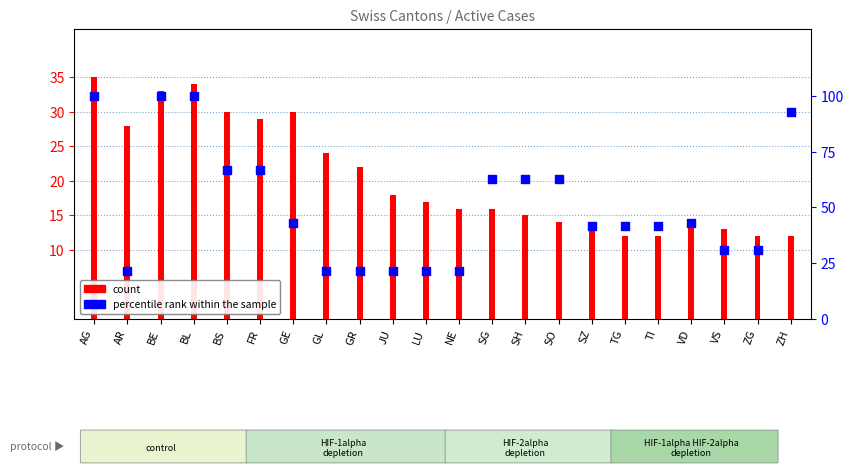

Which series has the largest total across all categories?

percentile rank within the sample